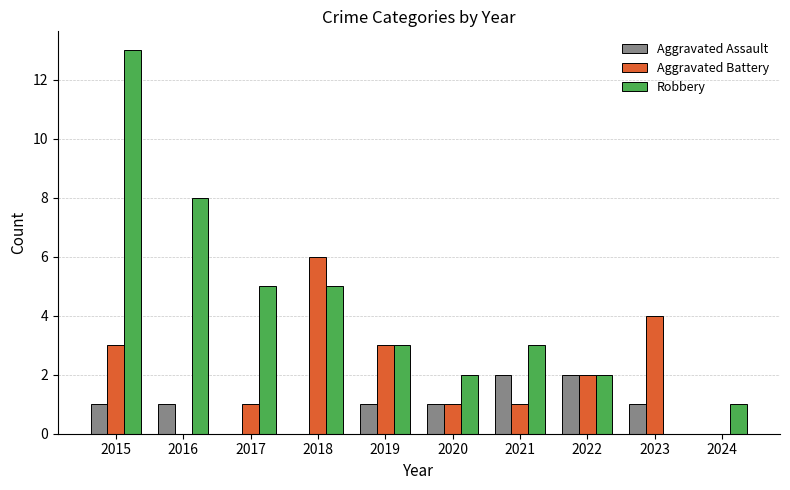

Which series has the largest range (max minus min)?

Robbery